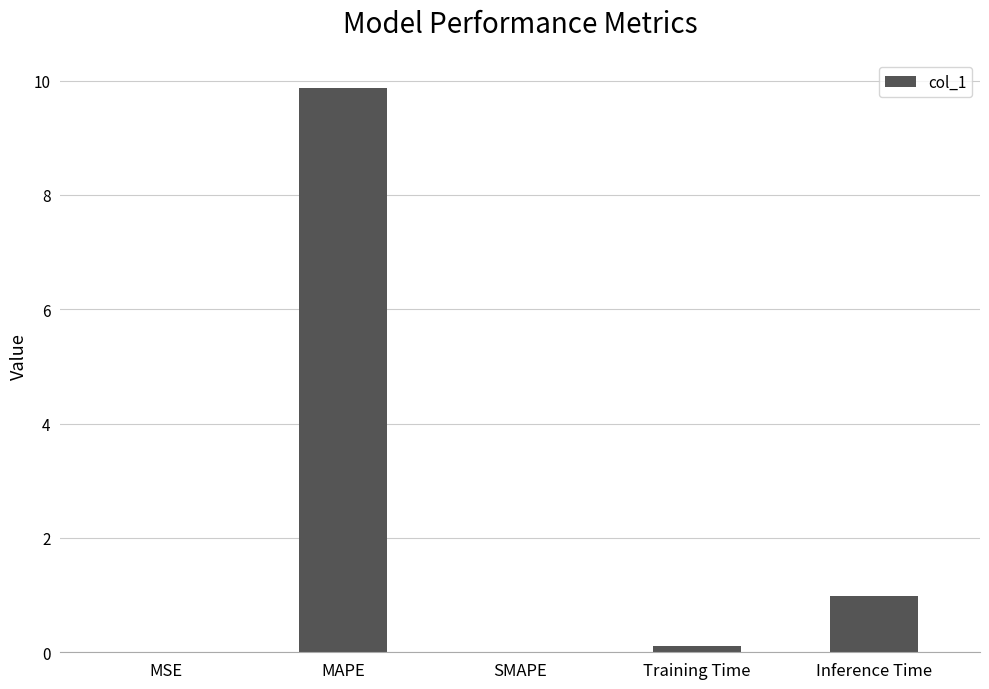

Which label corresponds to the largest value in the chart?

MAPE